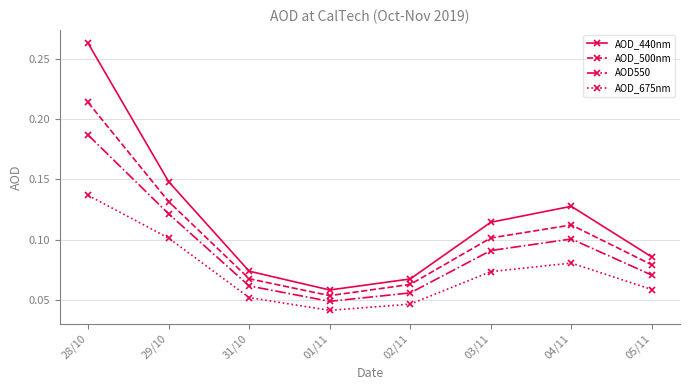

At how many categories does at least one series exceed 0?

8